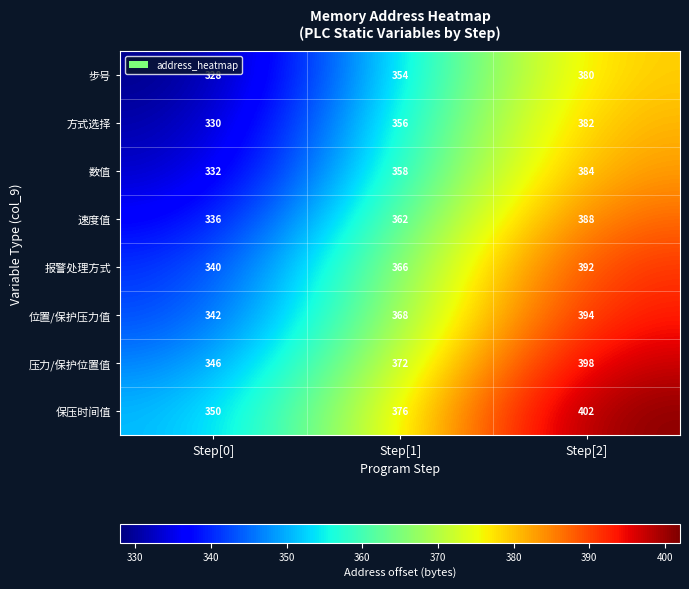

Reading left to right, extract all data points from this chart.

步号: 328	354	380
方式选择: 330	356	382
数值: 332	358	384
速度值: 336	362	388
报警处理方式: 340	366	392
位置/保护压力值: 342	368	394
压力/保护位置值: 346	372	398
保压时间值: 350	376	402